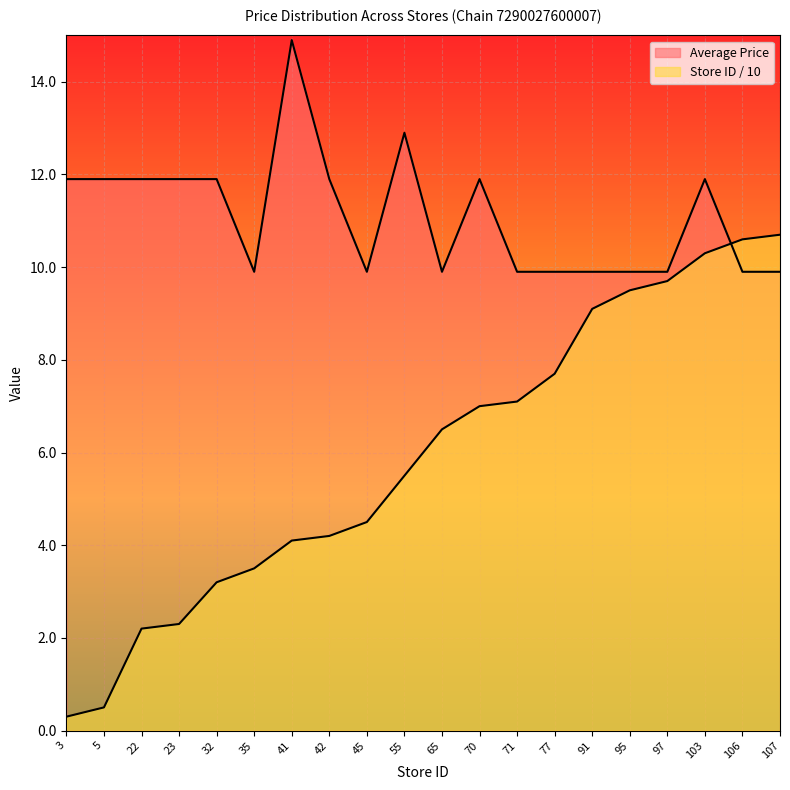

Reading left to right, transcribe all the data shown in this chart.

Average Price: 3=11.9	5=11.9	22=11.9	23=11.9	32=11.9	35=9.9	41=14.9	42=11.9	45=9.9	55=12.9	65=9.9	70=11.9	71=9.9	77=9.9	91=9.9	95=9.9	97=9.9	103=11.9	106=9.9	107=9.9
Store Count: 3=0.3	5=0.5	22=2.2	23=2.3	32=3.2	35=3.5	41=4.1	42=4.2	45=4.5	55=5.5	65=6.5	70=7.0	71=7.1	77=7.7	91=9.1	95=9.5	97=9.7	103=10.3	106=10.6	107=10.7